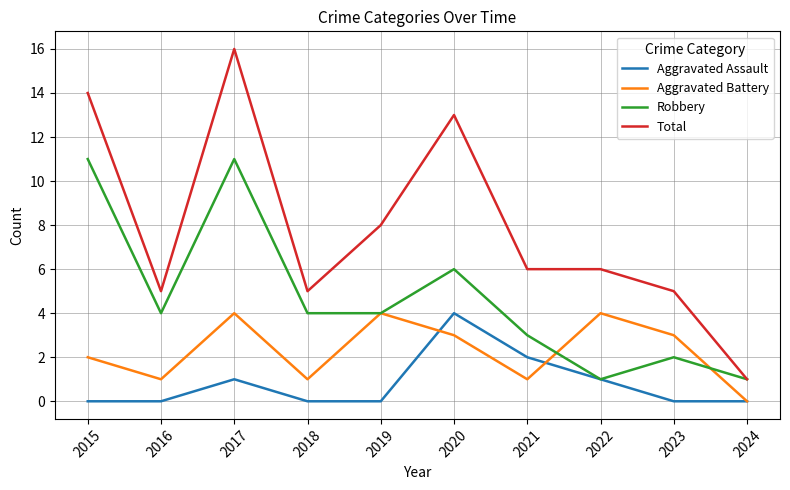

Reading left to right, extract all data points from this chart.

Aggravated Assault: 0	0	1	0	0	4	2	1	0	0
Aggravated Battery: 2	1	4	1	4	3	1	4	3	0
Robbery: 11	4	11	4	4	6	3	1	2	1
Total: 14	5	16	5	8	13	6	6	5	1